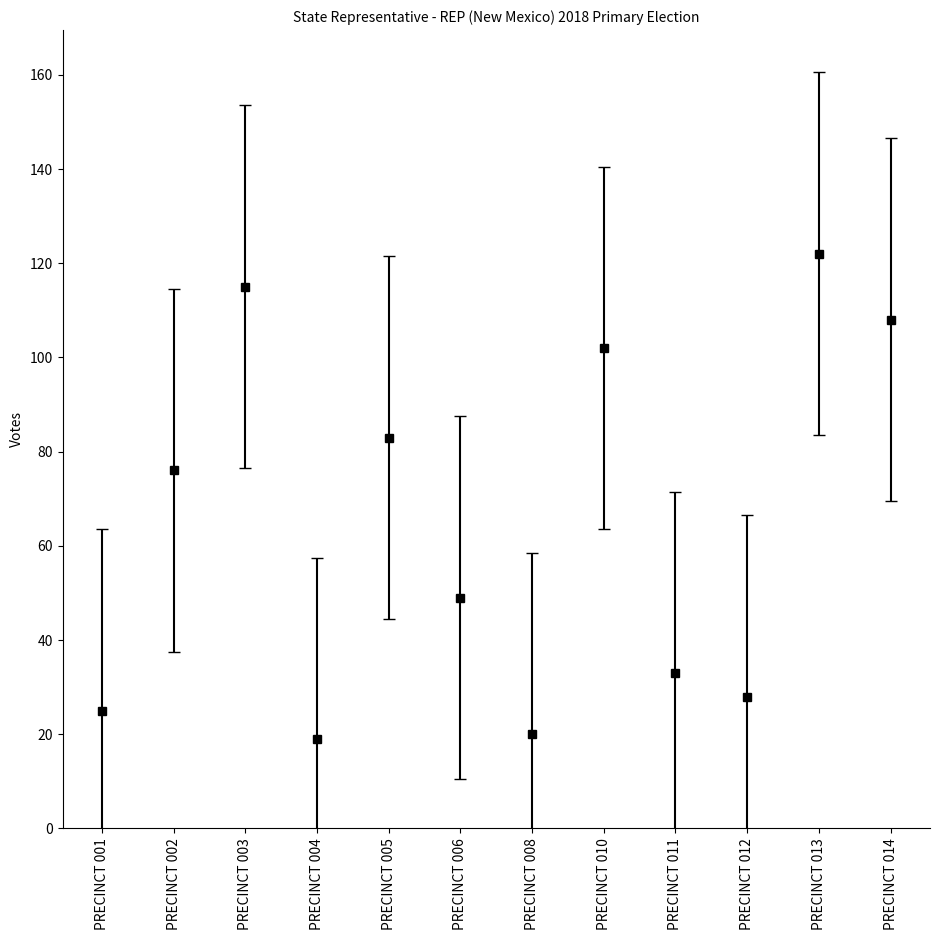

At which category does the chart reach its peak across all series?

PRECINCT 013